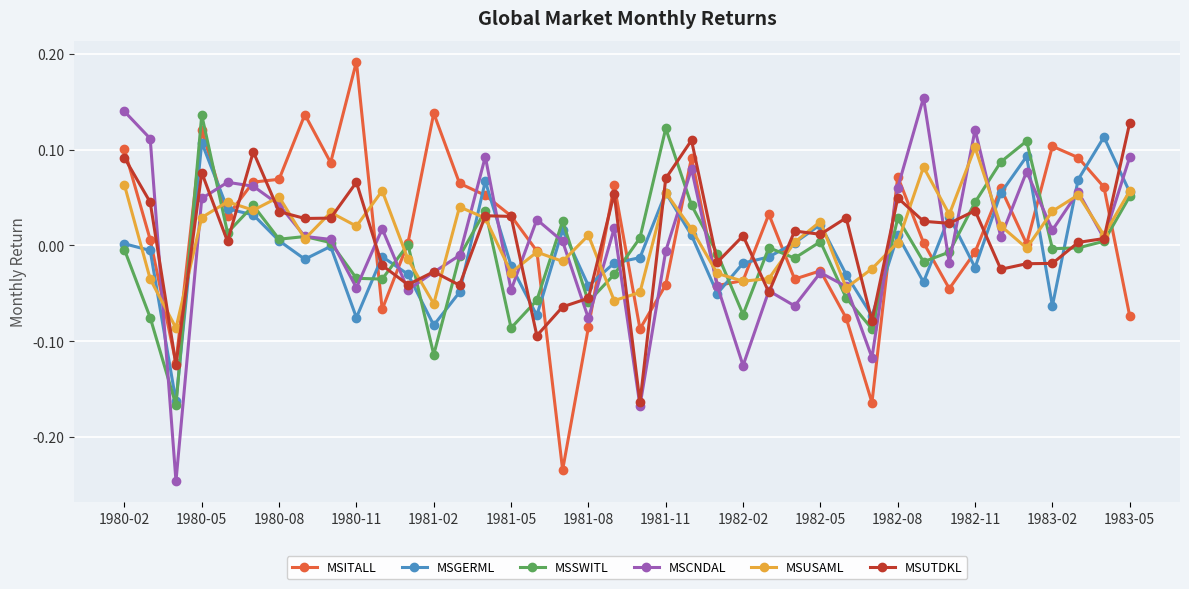

True or false: MSCNDAL has more than 2 points higher than both neighbors.

True